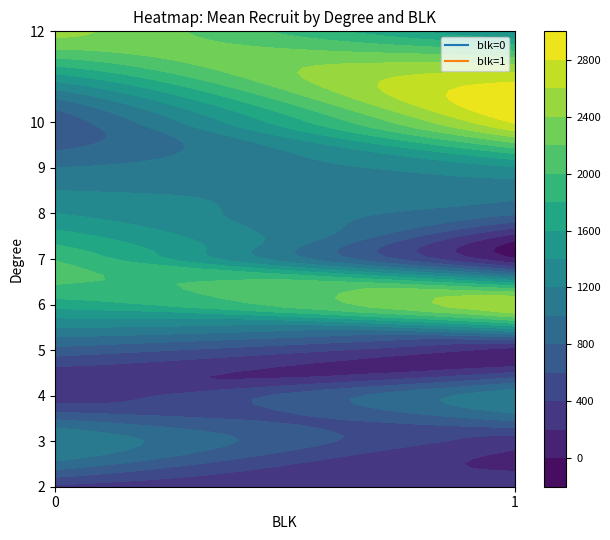

The value of 0 at 7 is 2810. True or false?

False